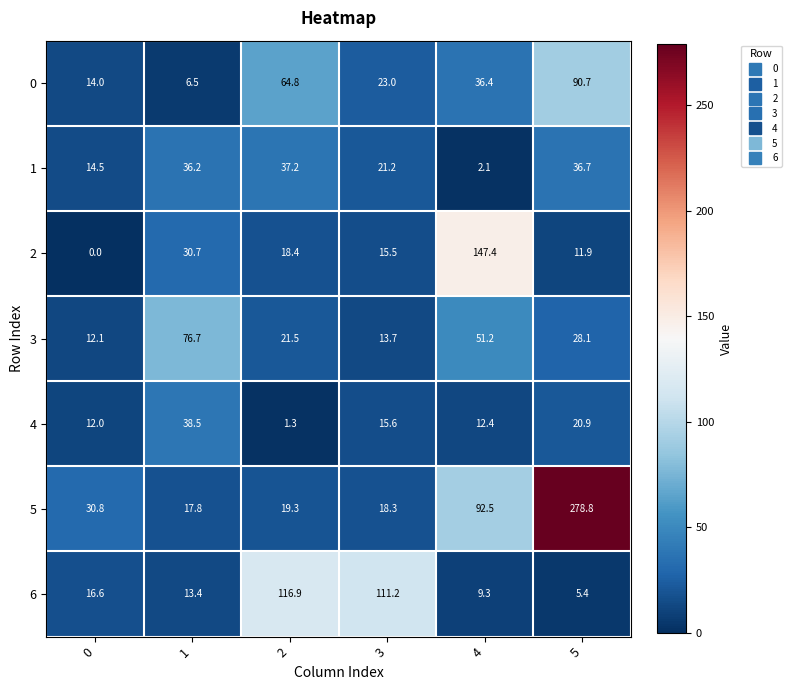

What is the average value of the 0 series?

39.2